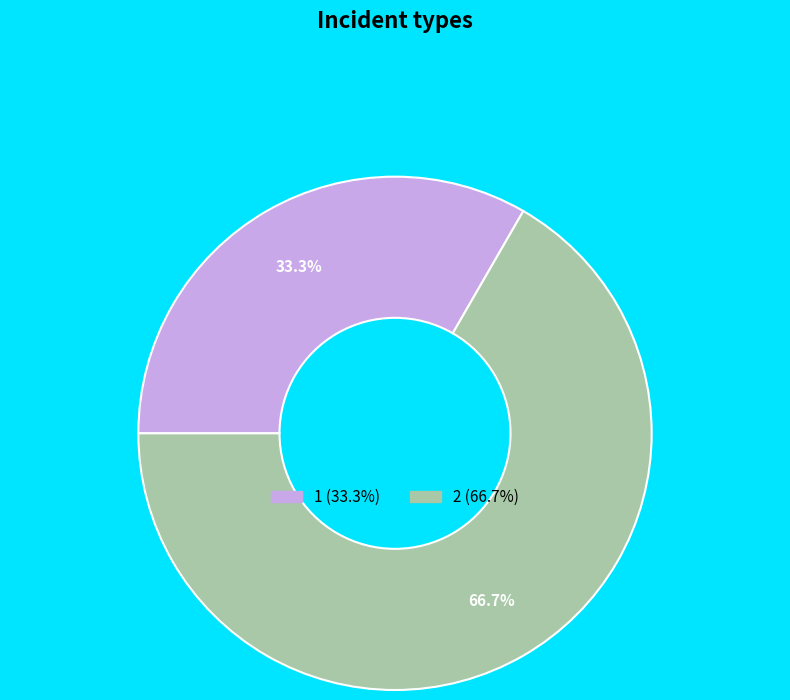

True or false: 1 accounts for 33% of the total.

True